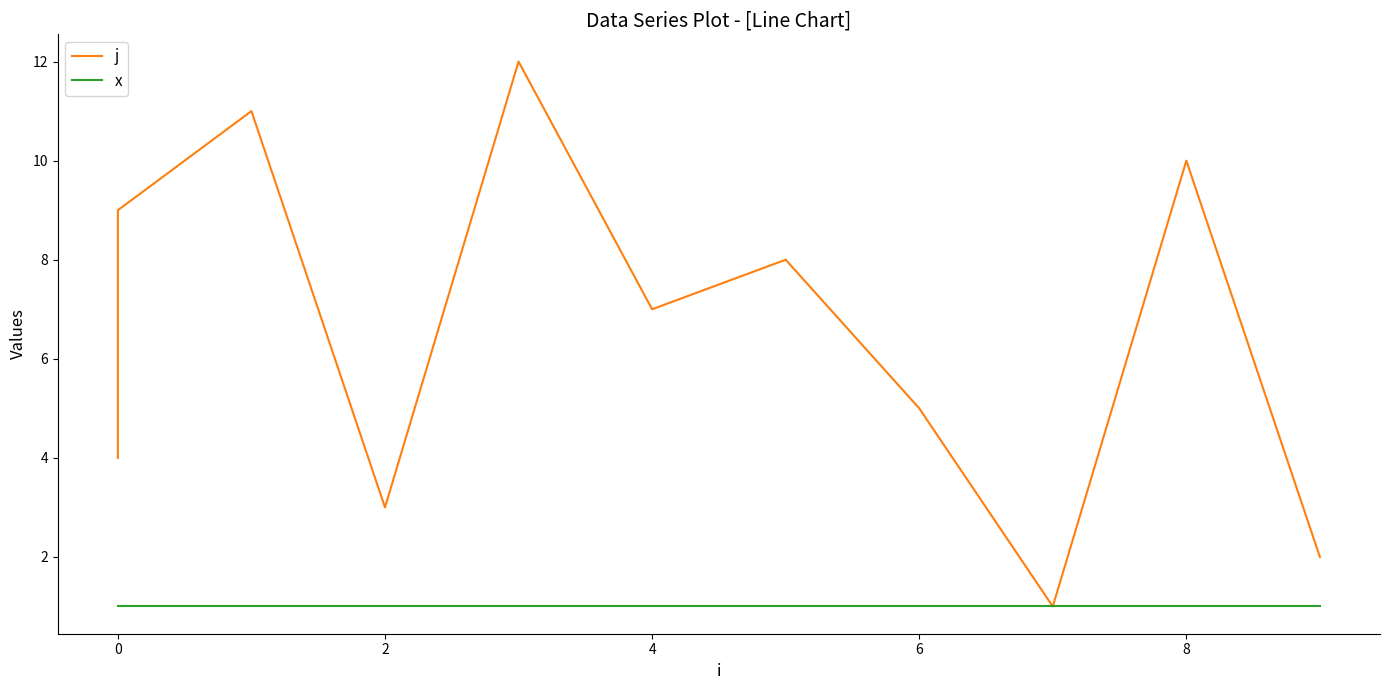

Which series has the largest total across all categories?

j